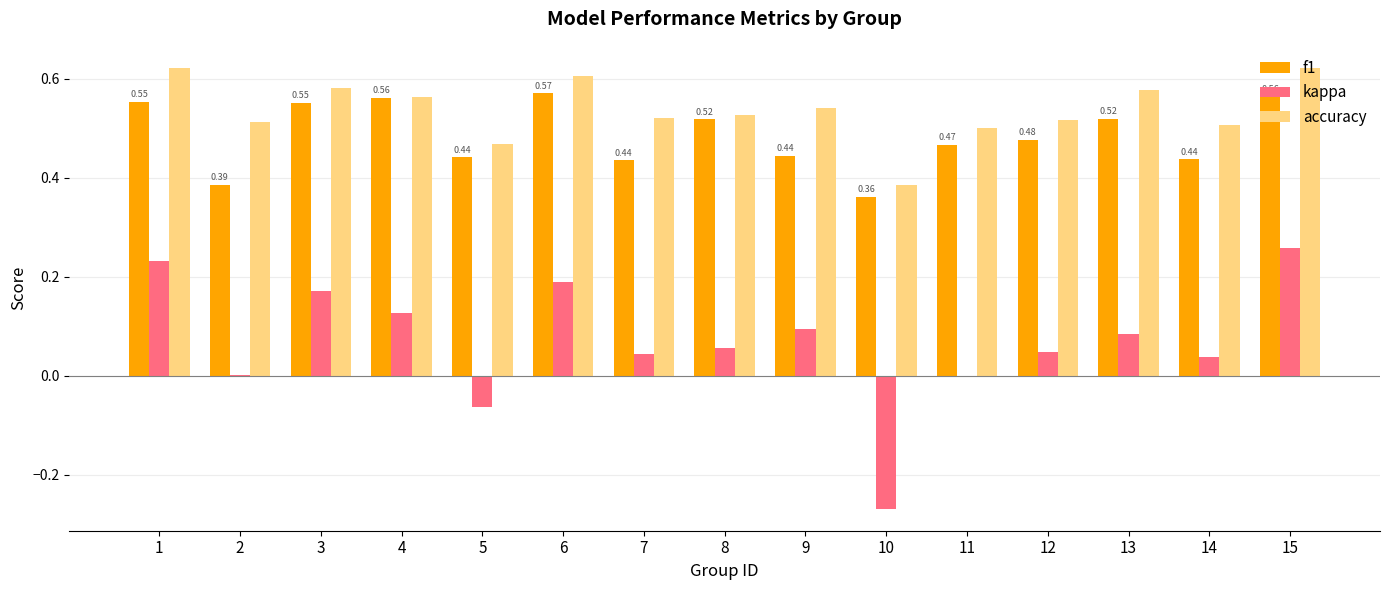

Which series has the largest total across all categories?

accuracy